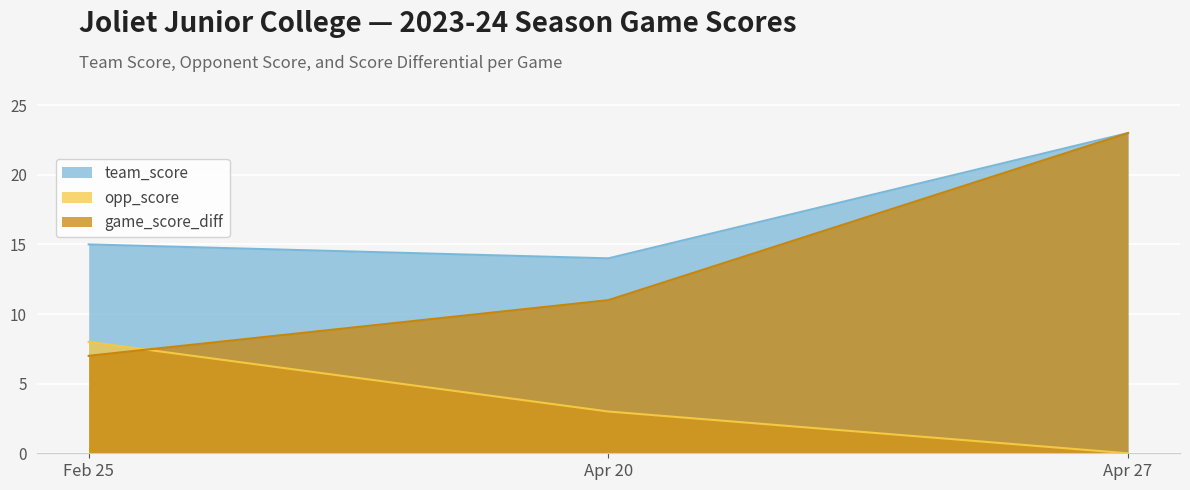

The team_score series shows 23 at Apr 27. True or false?

True